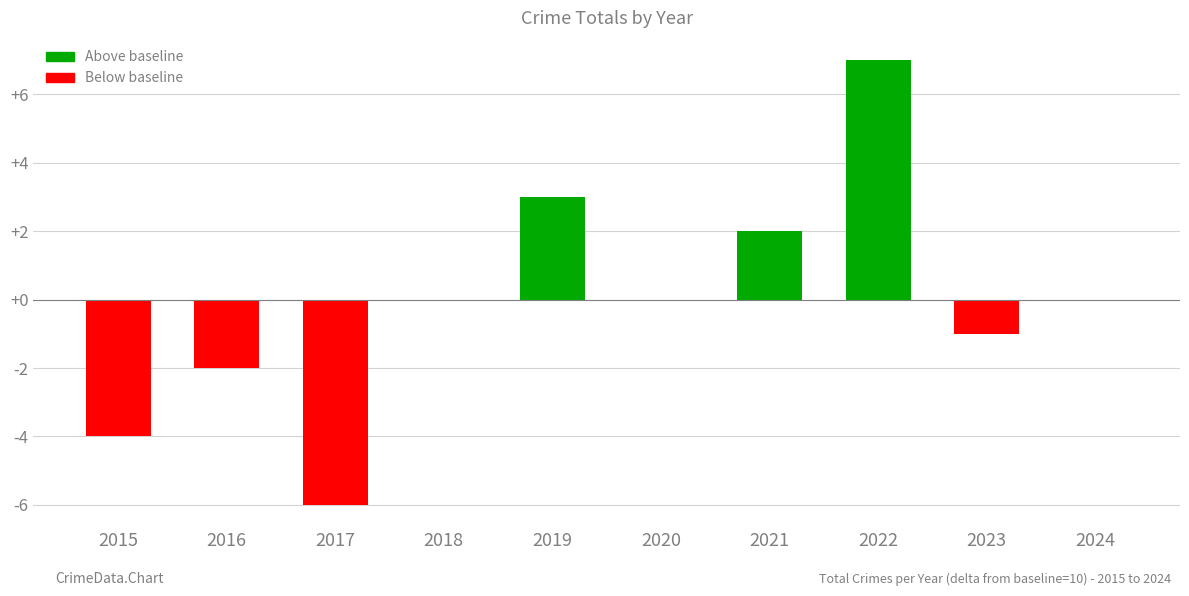

What is the sum of the values at 2018 and 2022?

7